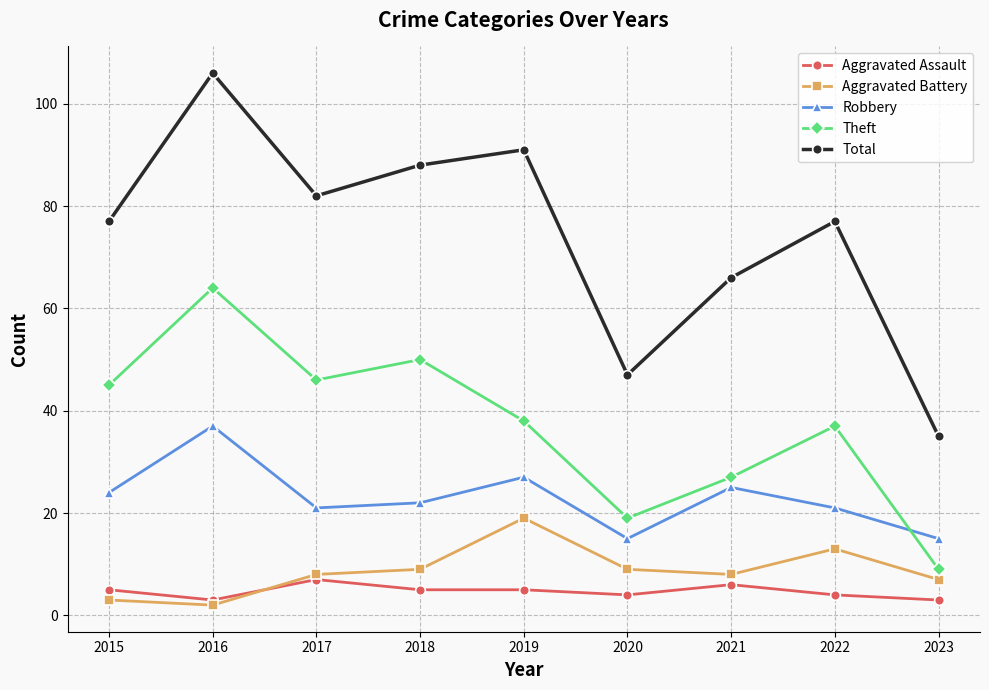

Reading left to right, what are all the values shown in this chart?

Aggravated Assault: 2015=5	2016=3	2017=7	2018=5	2019=5	2020=4	2021=6	2022=4	2023=3
Aggravated Battery: 2015=3	2016=2	2017=8	2018=9	2019=19	2020=9	2021=8	2022=13	2023=7
Robbery: 2015=24	2016=37	2017=21	2018=22	2019=27	2020=15	2021=25	2022=21	2023=15
Theft: 2015=45	2016=64	2017=46	2018=50	2019=38	2020=19	2021=27	2022=37	2023=9
Total: 2015=77	2016=106	2017=82	2018=88	2019=91	2020=47	2021=66	2022=77	2023=35